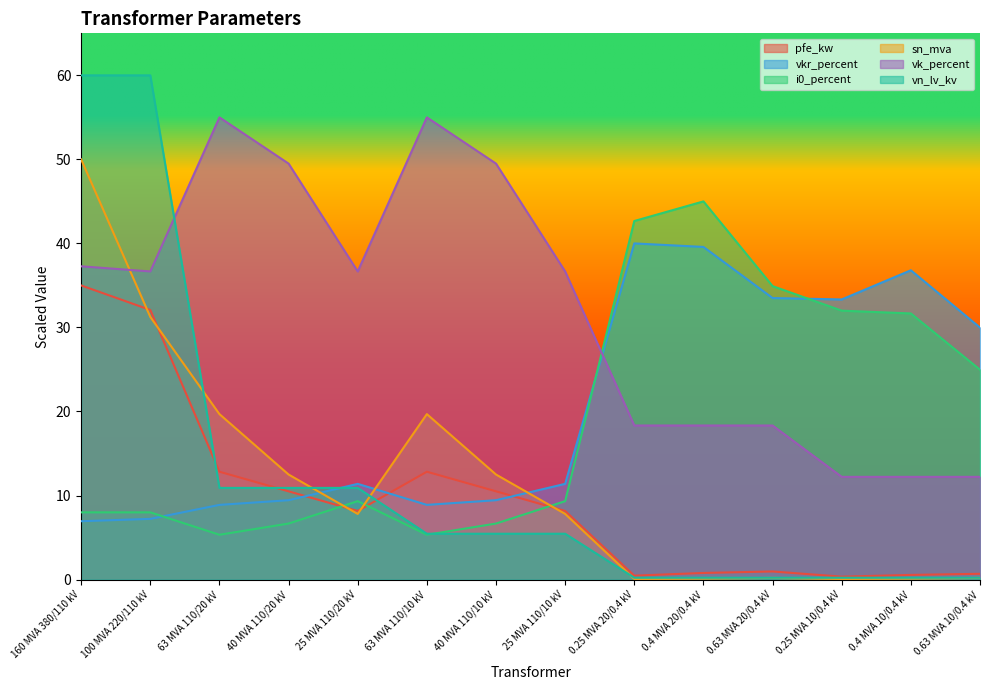

Where do sn_mva and vn_lv_kv first cross each other?

100 MVA 220/110 kV and 63 MVA 110/20 kV